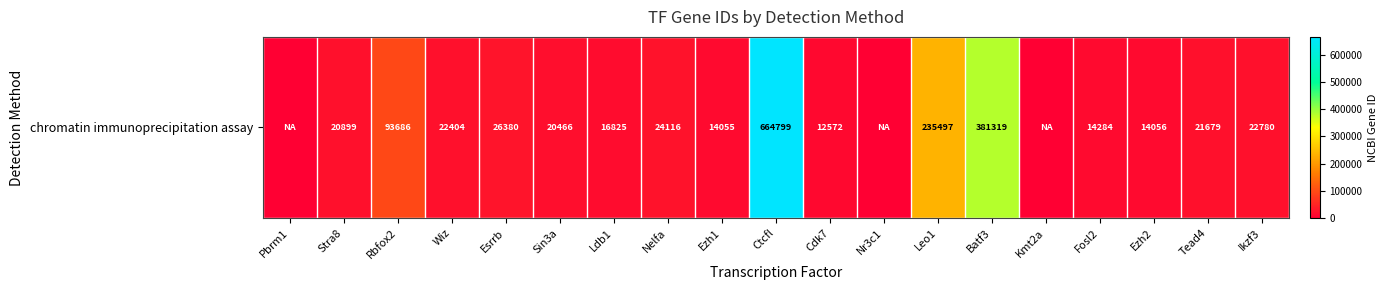

At which category does the chart reach its minimum across all series?

Pbrm1